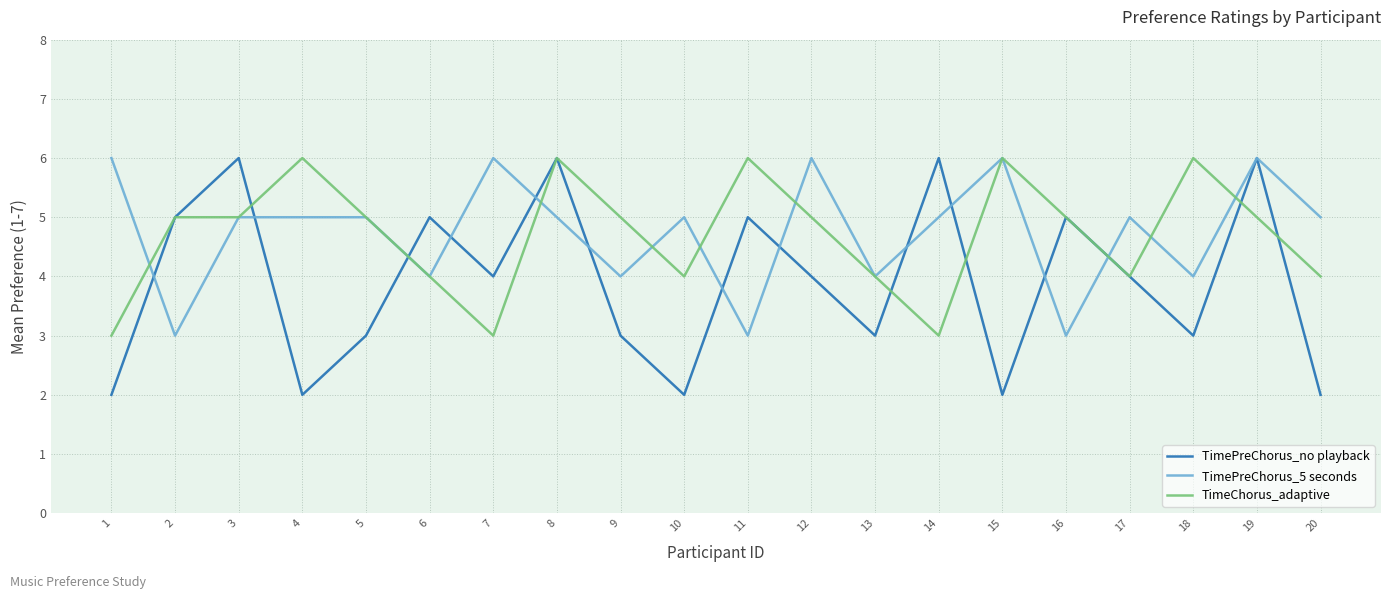

What is the greatest value displayed?

6